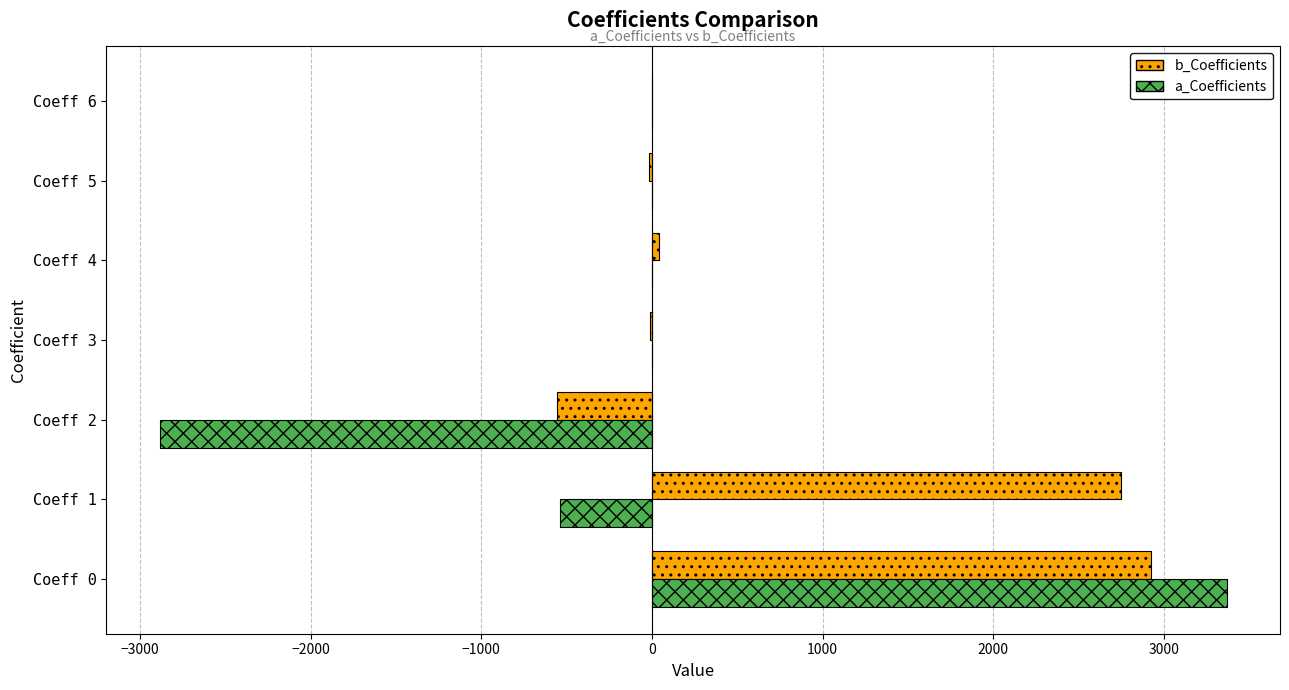

What is the sum of all b_Coefficients values?

5133.6